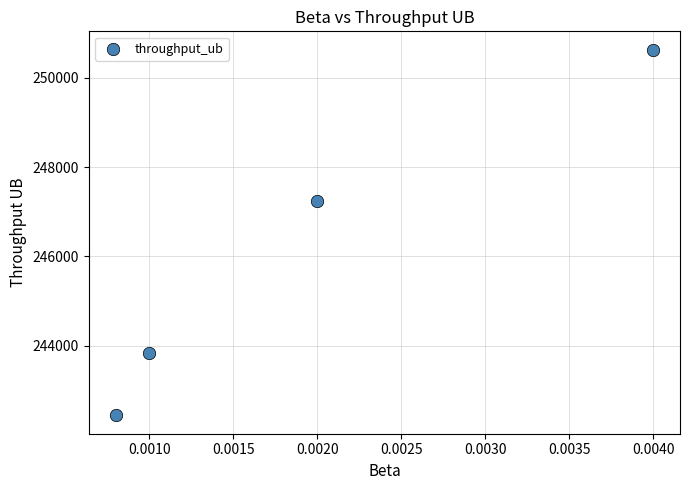

What Y value in the scatter plot is closest to 246534?

247234